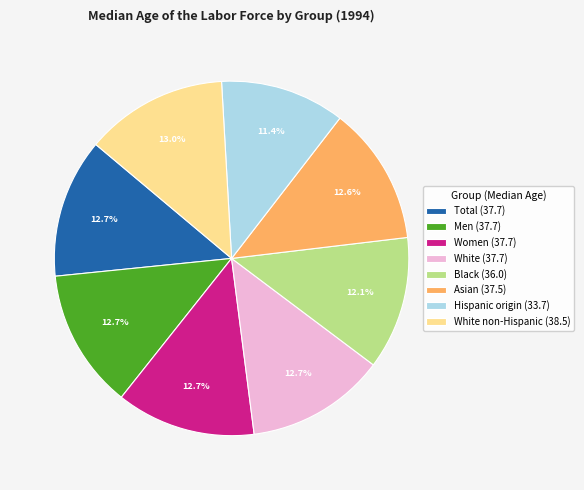

Approximately how many times larger is the value at Total (37.7) compared to Asian (37.5)?

1.0